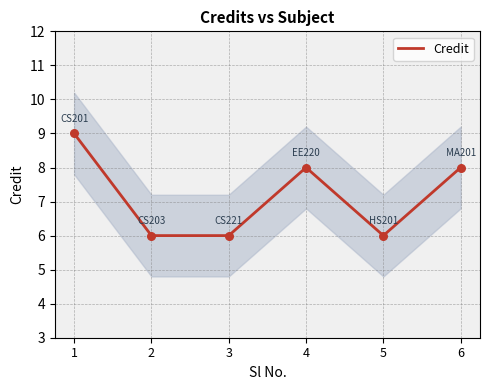

Which has a higher value, 5 or 3?

5